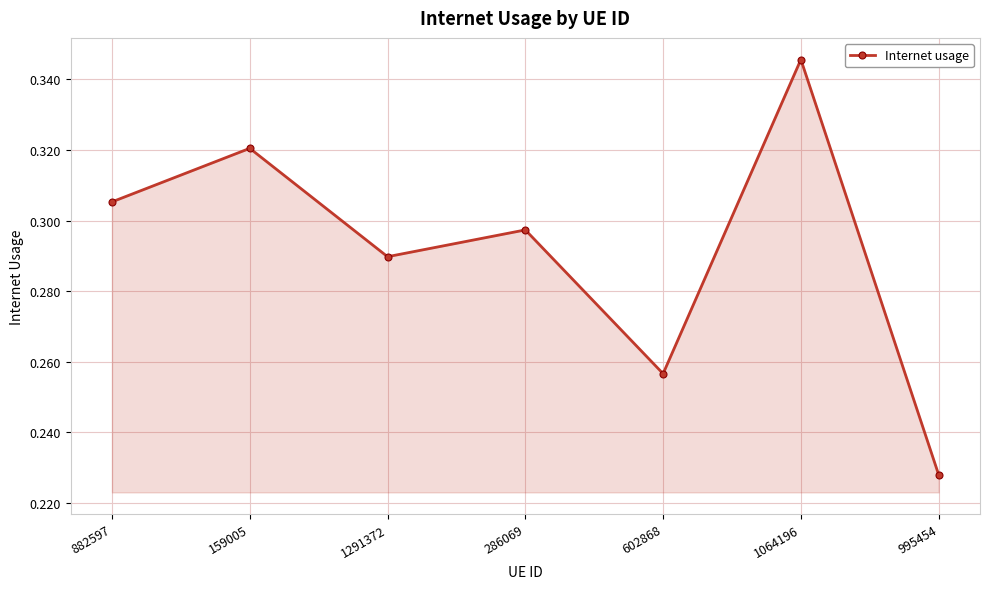

Between 1064196 and 602868, which is larger?

1064196